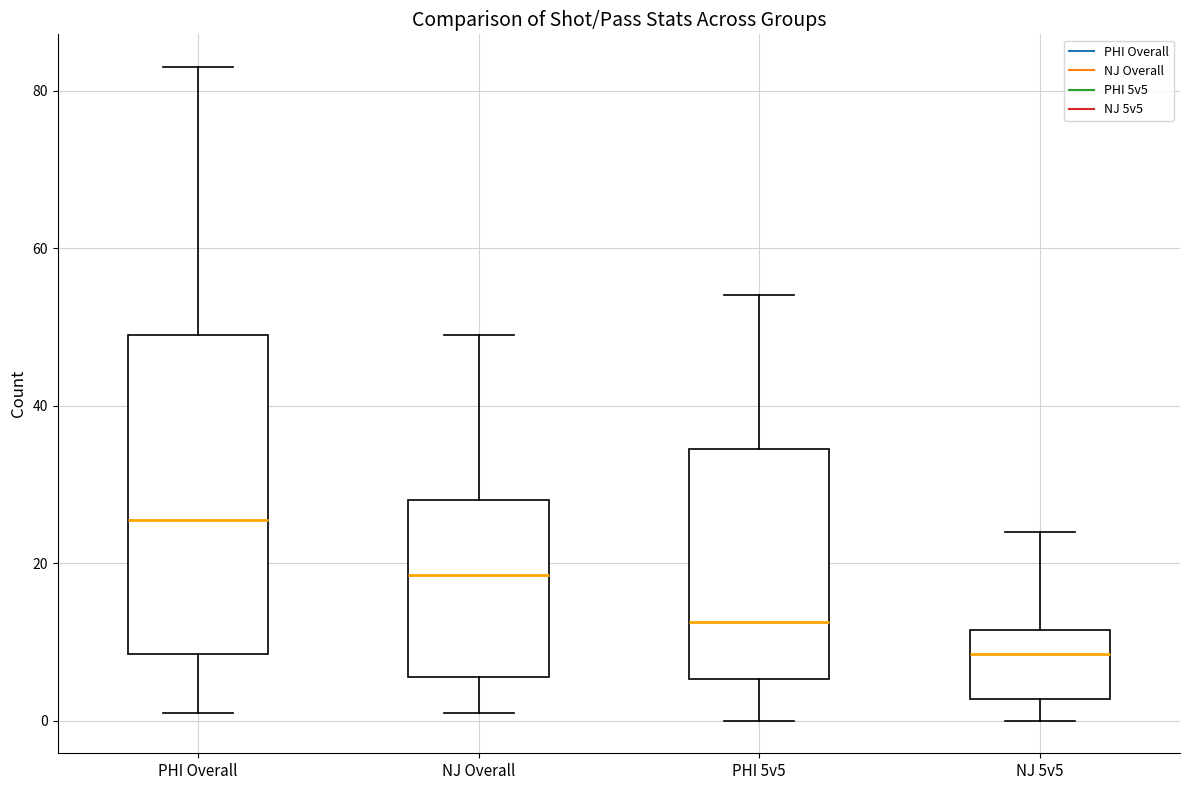

Reading left to right, transcribe this box plot: for each box, give where its median line is, the range the box spans, and where its two whiskers end, as read against the y-axis. The values are not printed on the chart, so give them approximately, as read against the axis.

PHI Overall: median 26, box 8 to 50, whiskers 2 to 84
NJ Overall: median 18, box 6 to 28, whiskers 2 to 50
PHI 5v5: median 12, box 6 to 34, whiskers 0 to 54
NJ 5v5: median 8, box 2 to 12, whiskers 0 to 24